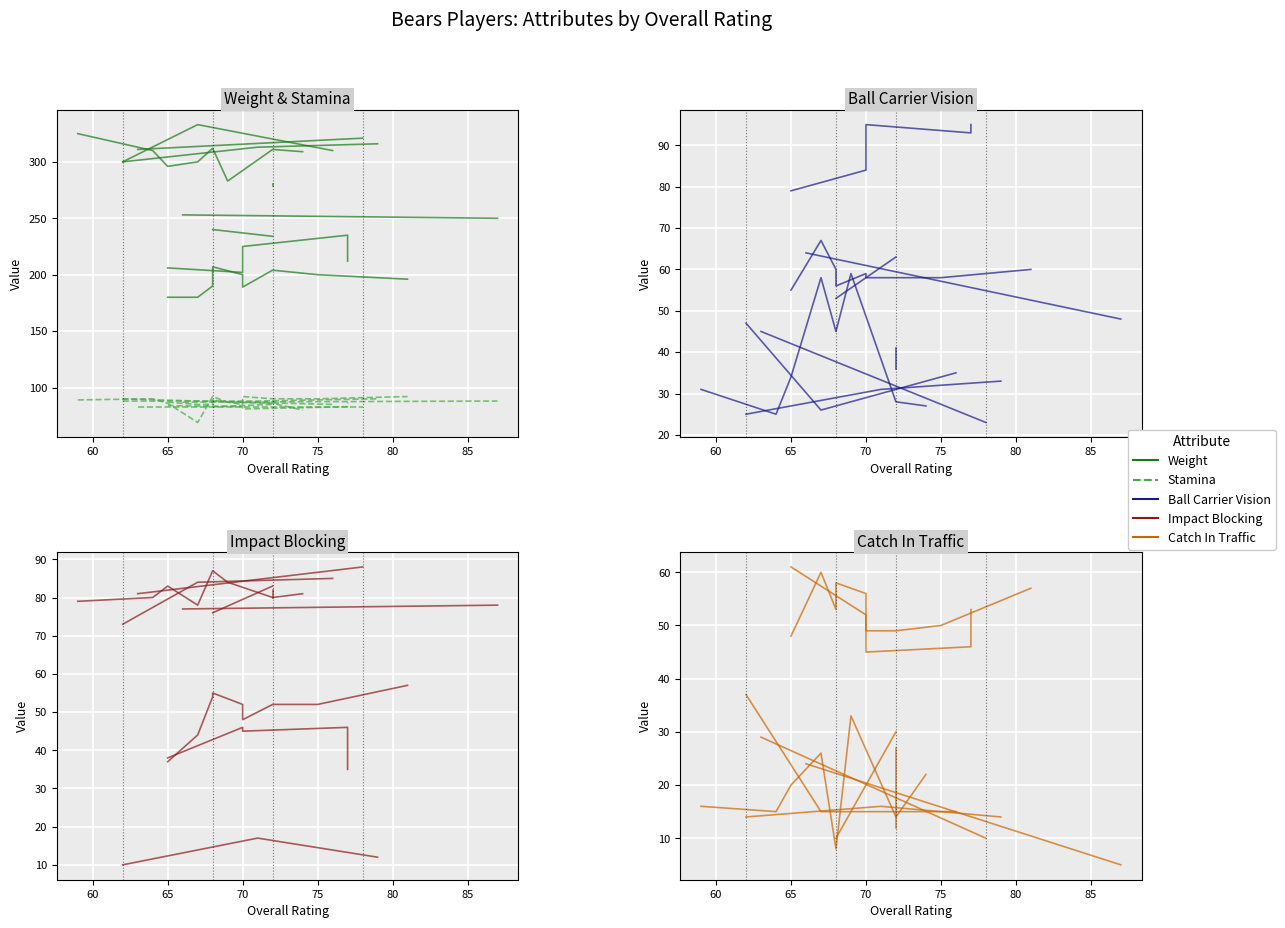

What is the lowest value of the Stamina series?

69